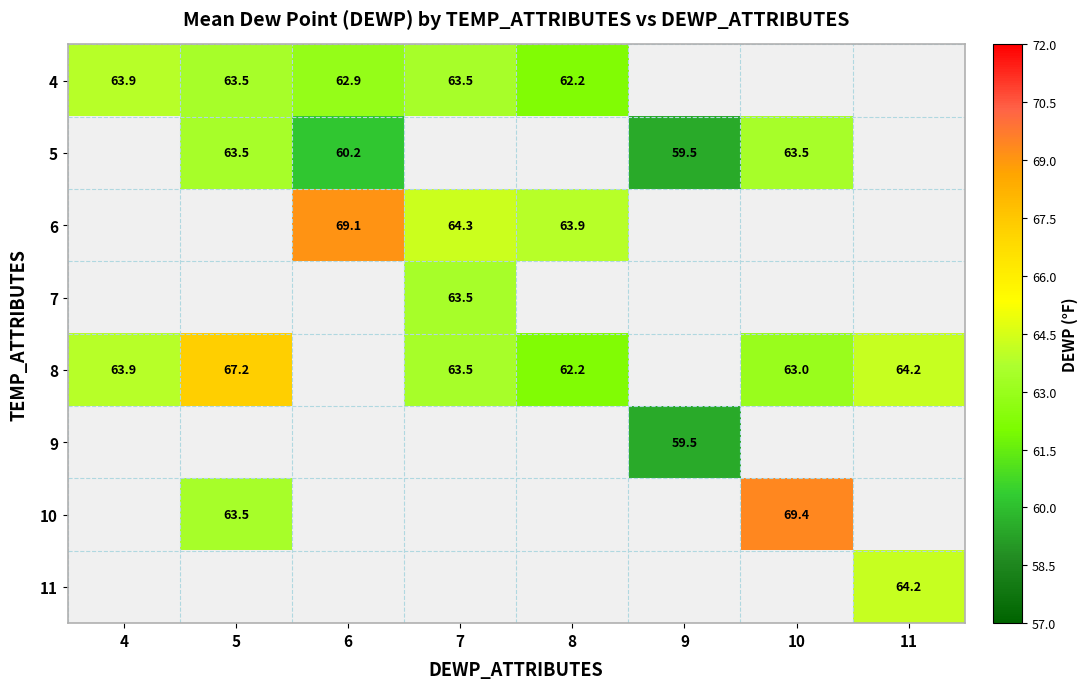

Is the value of 11 at 11 greater than the value of 8 at 8?

Yes